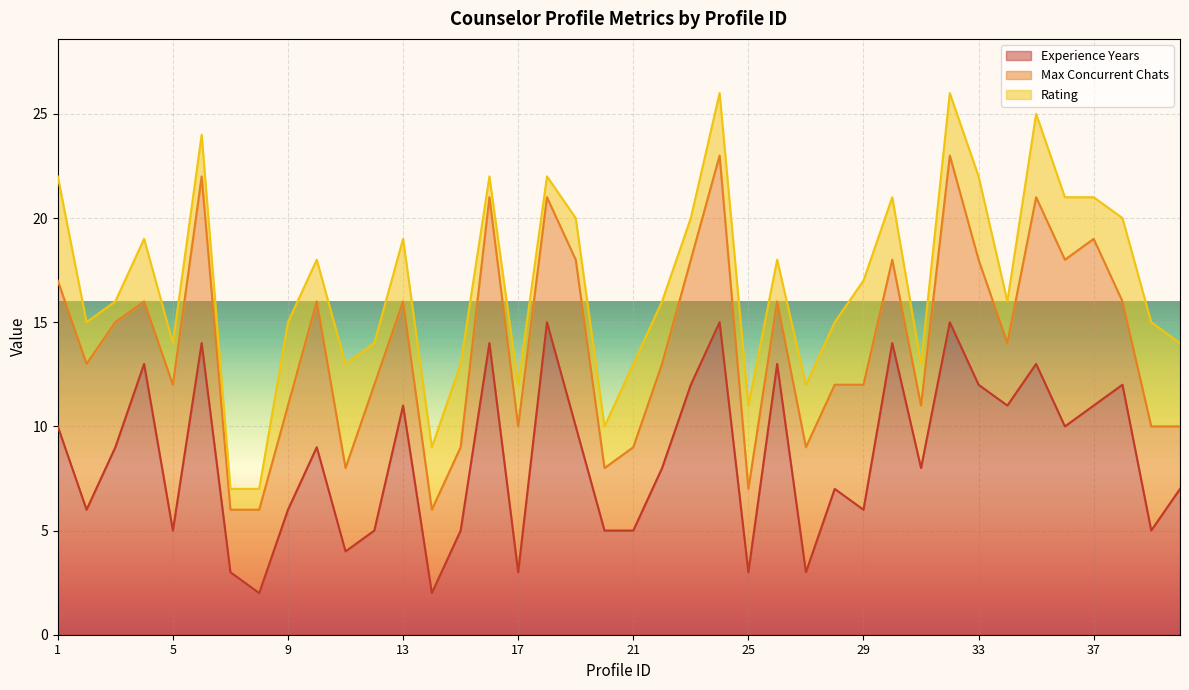

Which has a higher value, 35 or 21?

35